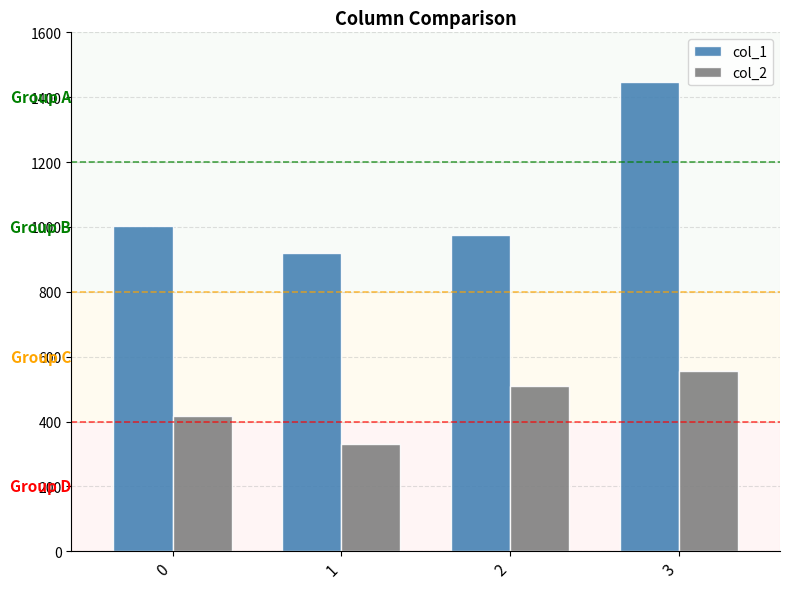

Reading right to left, what are all the values shown in this chart?

col_1: 1447.0	975.4	920.0	1001.6
col_2: 554.7	508.1	330.0	415.9